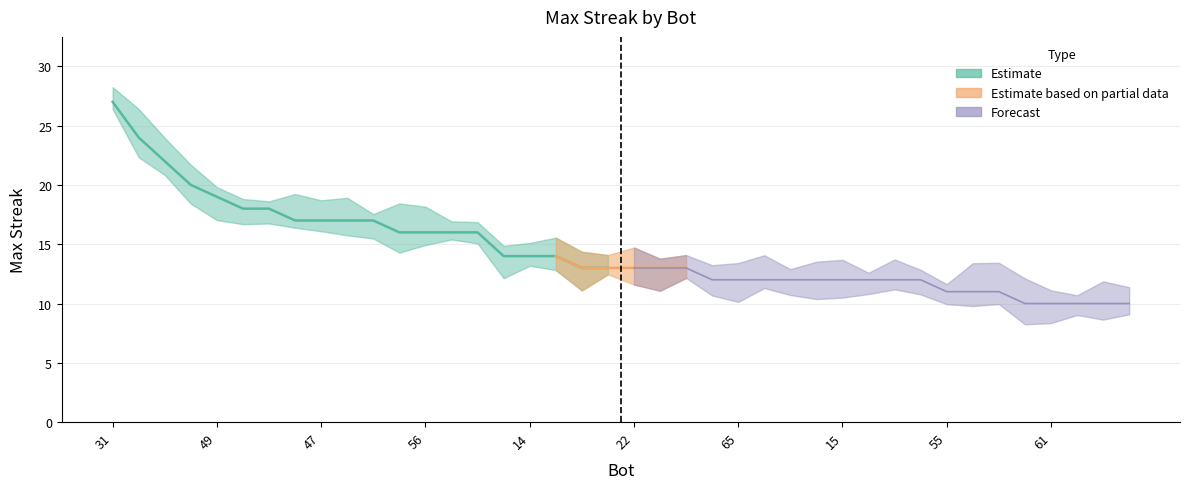

Rank the categories by value from highest to lowest.

31, 27, 6, 8, 49, 41, 0, 57, 47, 35, 32, 70, 56, 54, 16, 63, 14, 7, 29, 25, 22, 12, 5, 69, 65, 62, 60, 21, 15, 9, 4, 2, 55, 50, 45, 66, 61, 37, 33, 24